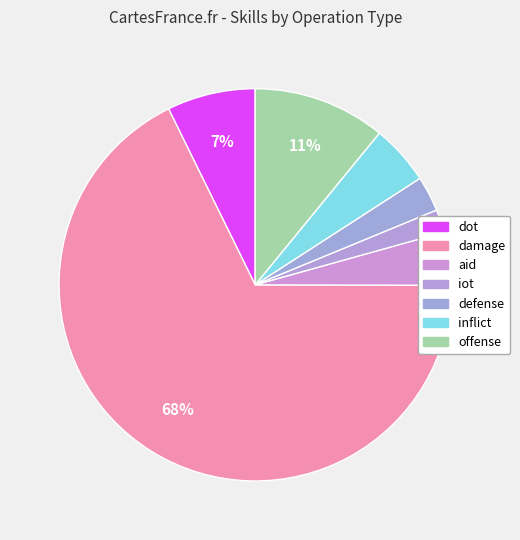

How many segments does this pie chart have?

7